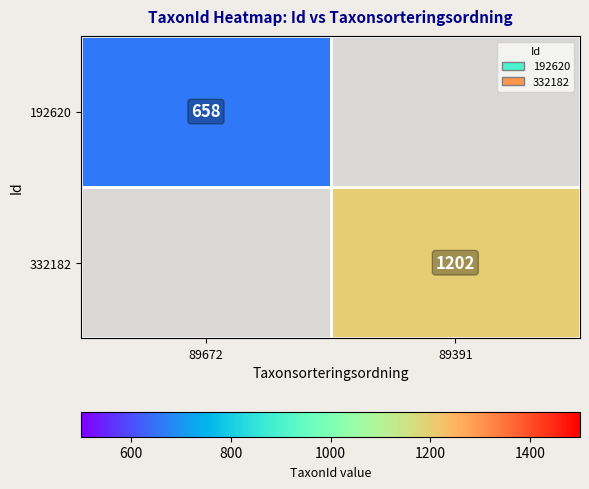

What is the minimum value shown in the chart?

658.0